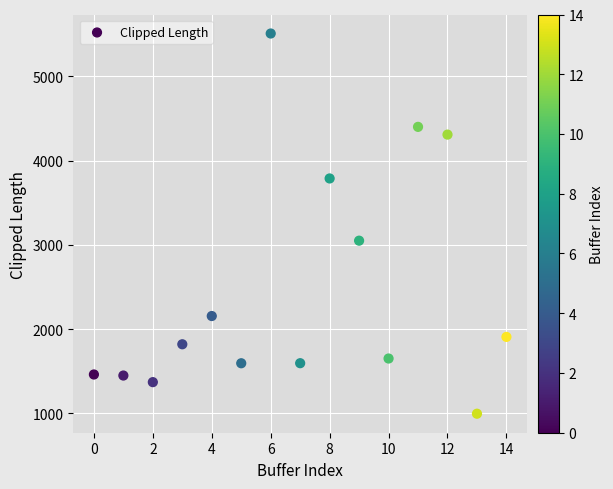

What Y value in the scatter plot is closest to 3251?

3048.9